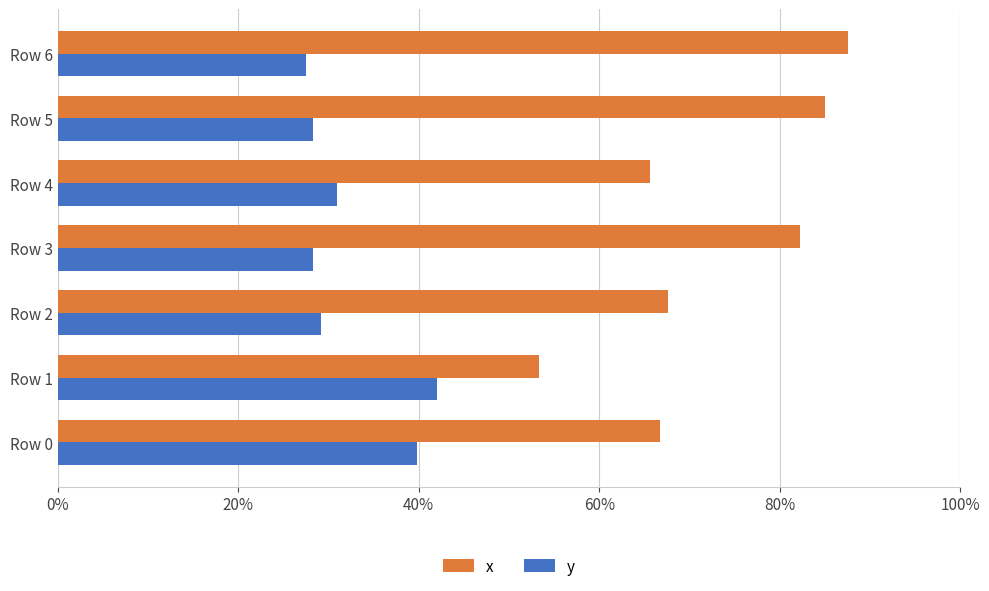

What is the difference between the maximum and minimum values in the x series?

0.3